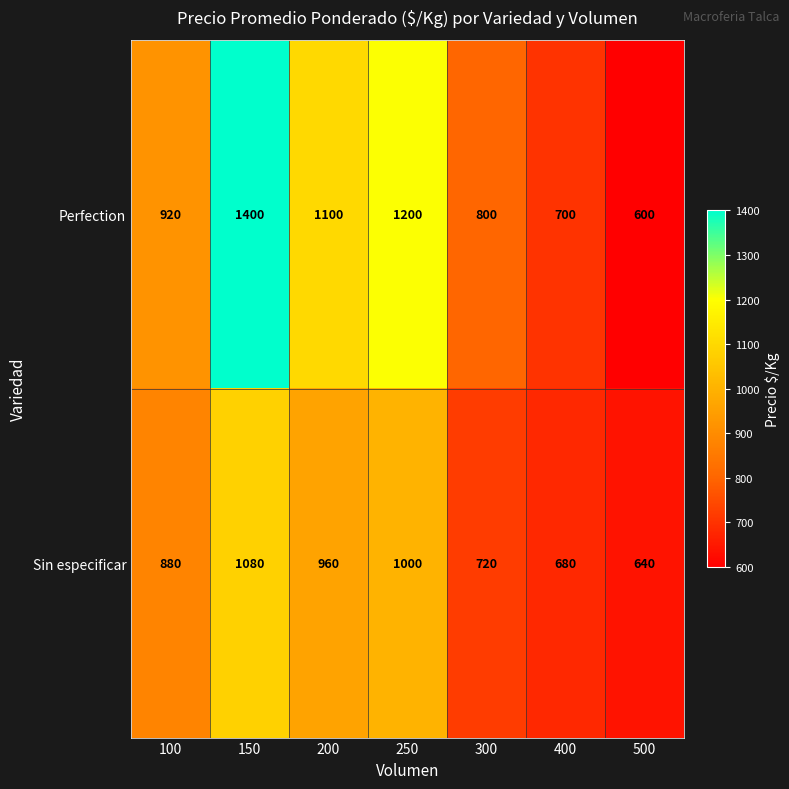

What is the total value across all series at 150?

2480